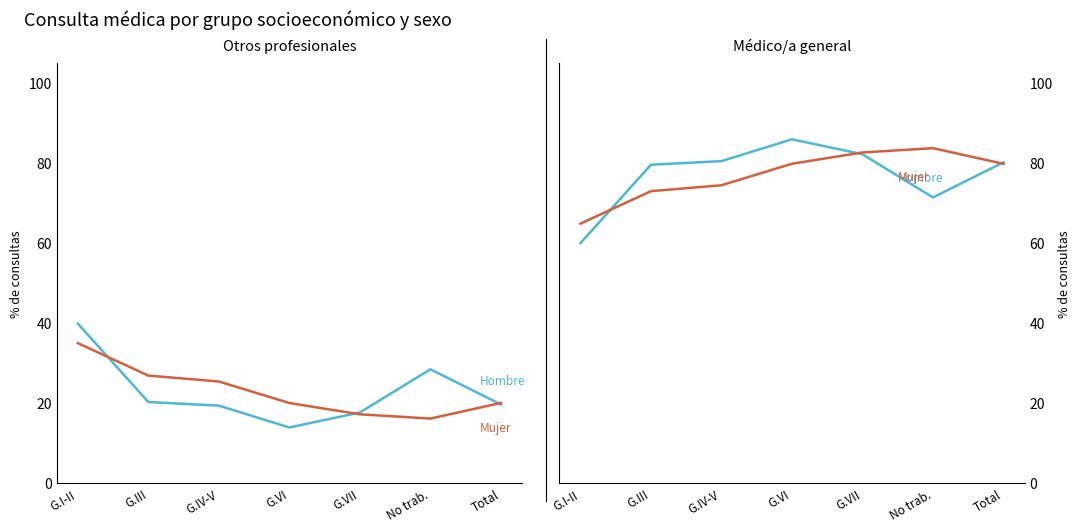

Rank the categories by Mujer value from highest to lowest.

No trab., G.VII, G.VI, Total, G.IV-V, G.III, G.I-II